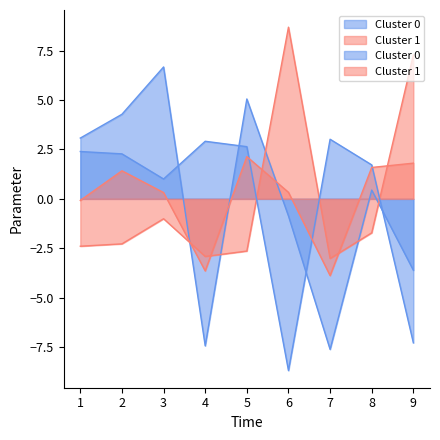

Where is the first local maximum for t=1 (delta)?

3